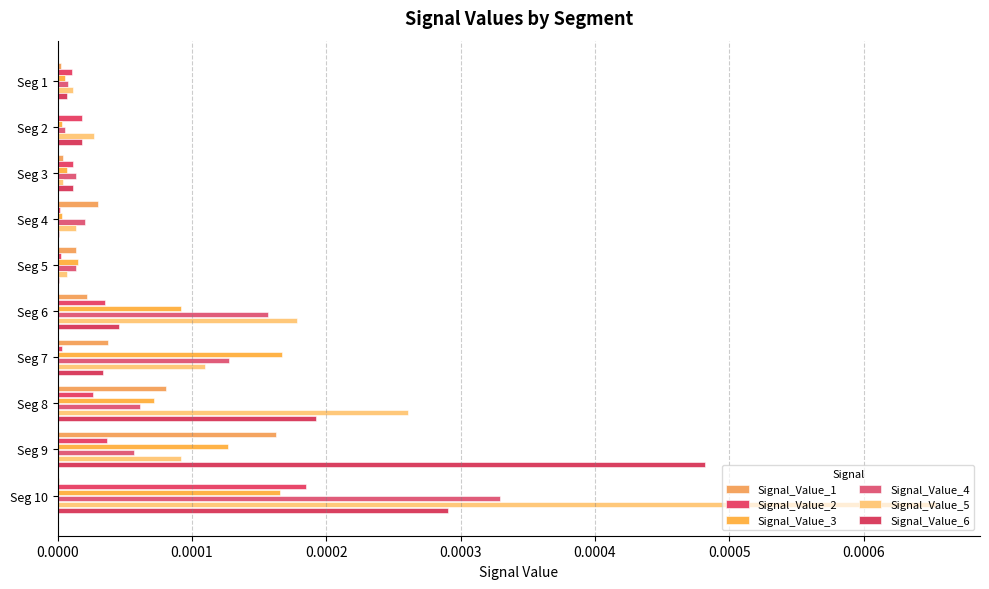

At which category is the sum across all series the highest?

Seg 10